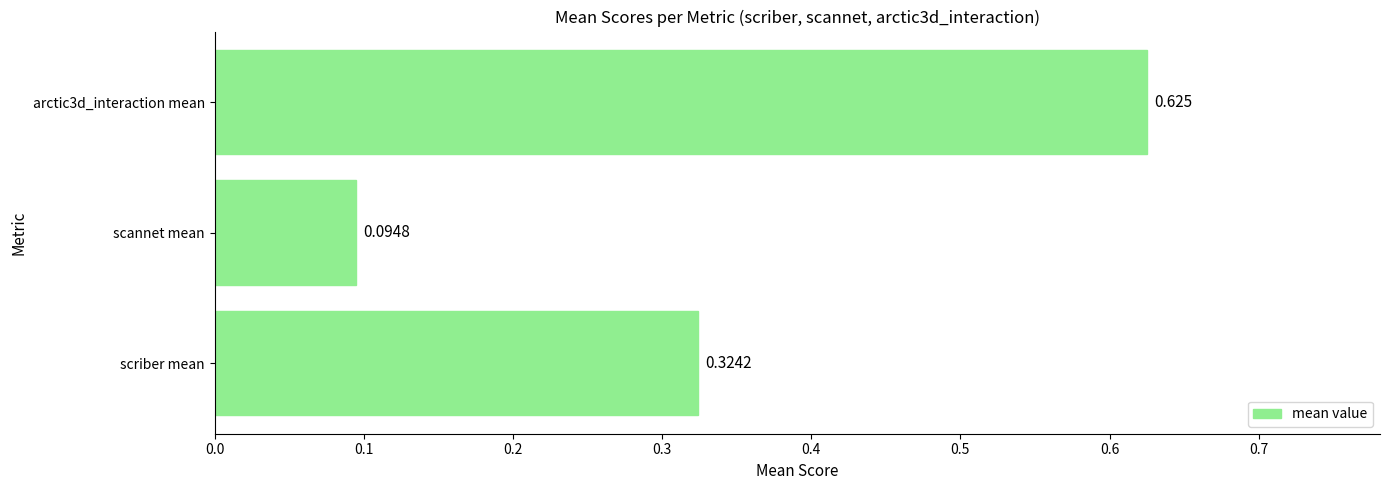

At which label is the value closest to 0?

scannet mean